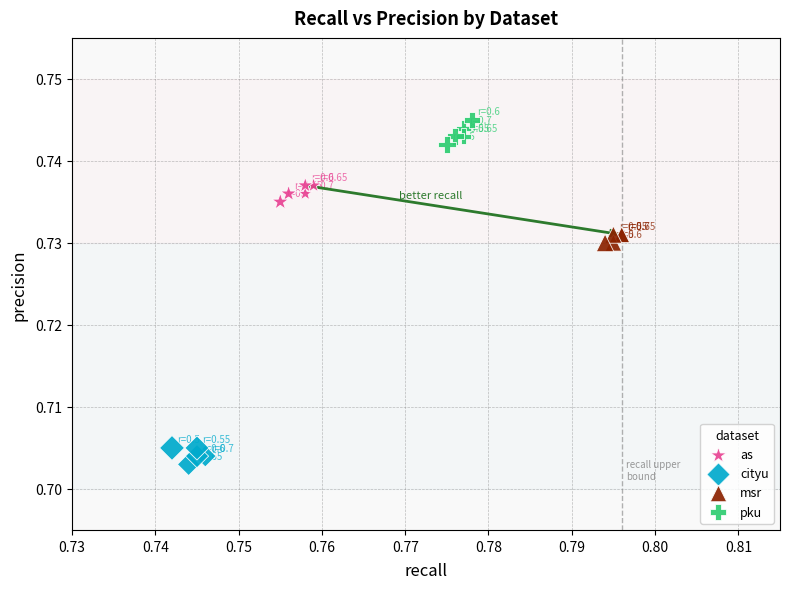

Which series contains the lowest Y value?

cityu